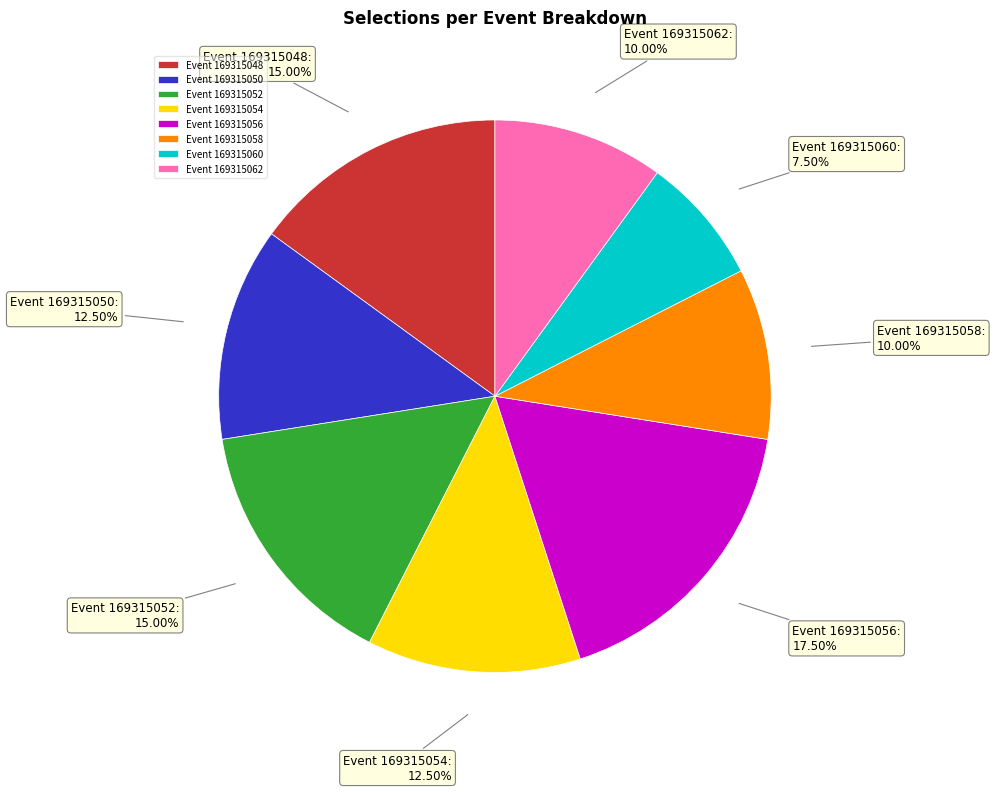

Approximately how many times larger is the value at Event 169315048 compared to Event 169315050?

1.2